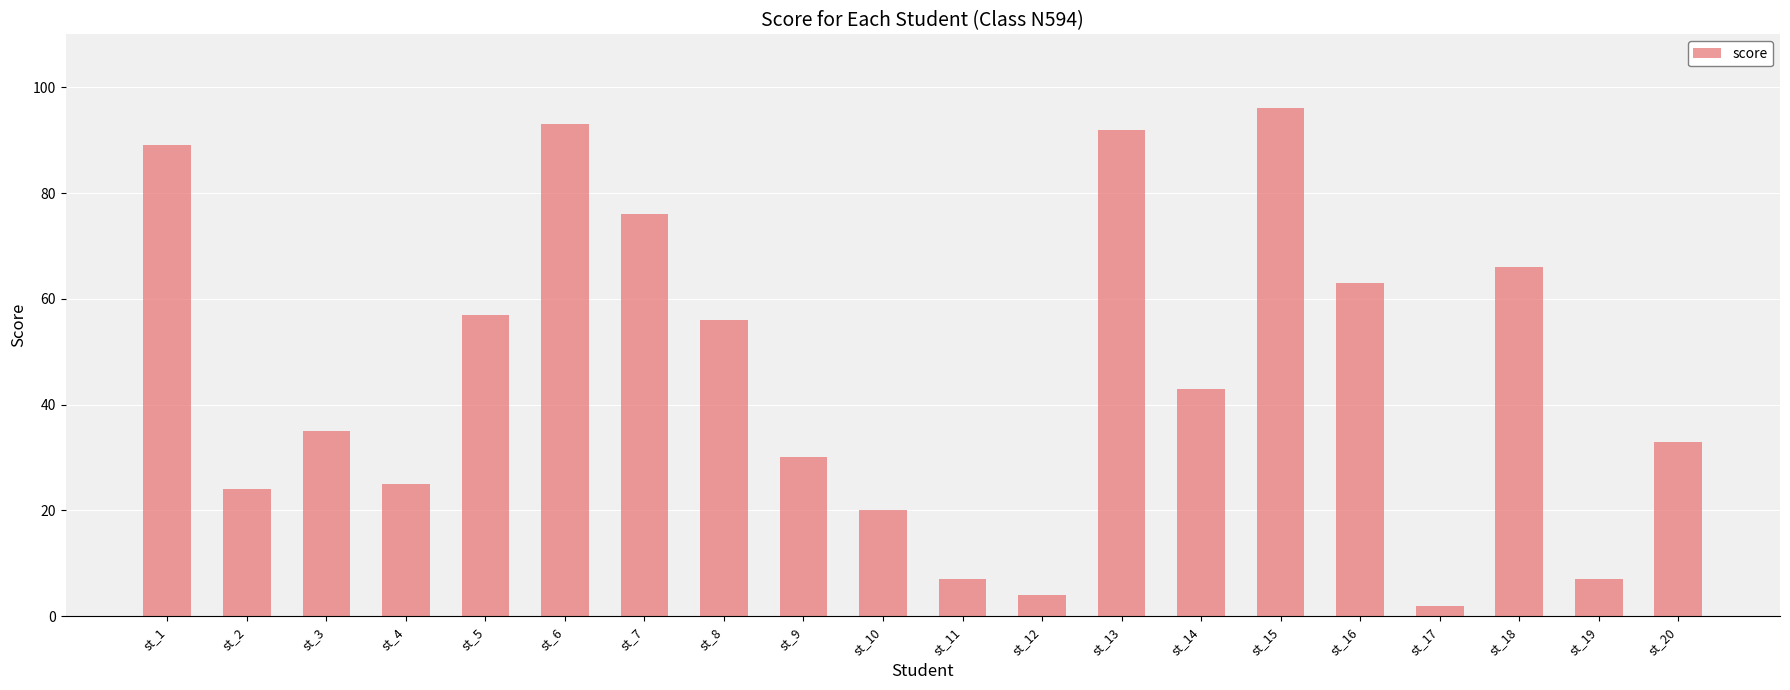

How many bars are there in total?

20